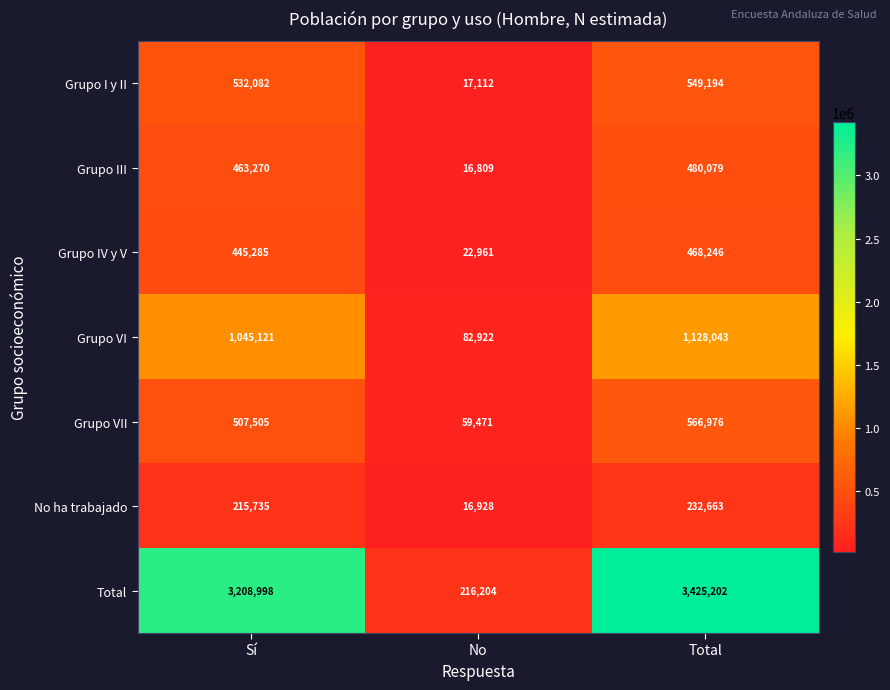

Reading left to right, extract all data points from this chart.

Grupo I y II: Sí=532082	No=17112	Total=549194
Grupo III: Sí=463270	No=16809	Total=480079
Grupo IV y V: Sí=445285	No=22961	Total=468246
Grupo VI: Sí=1045121	No=82922	Total=1128043
Grupo VII: Sí=507505	No=59471	Total=566976
No ha trabajado: Sí=215735	No=16928	Total=232663
Total: Sí=3208998	No=216204	Total=3425202